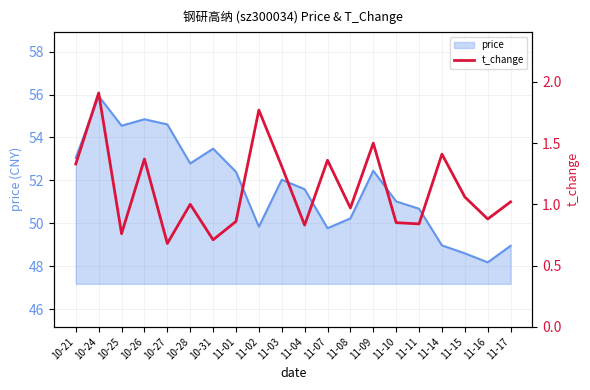

How many data points are above 1?

10